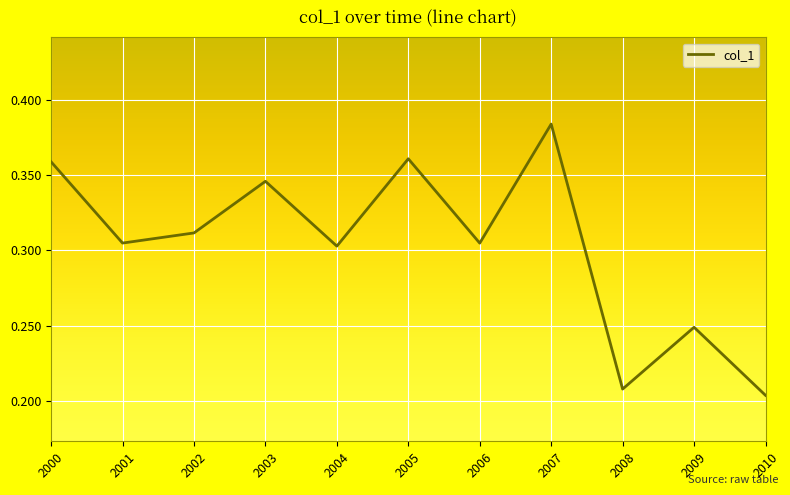

The value at 2010 is 0.4. True or false?

False